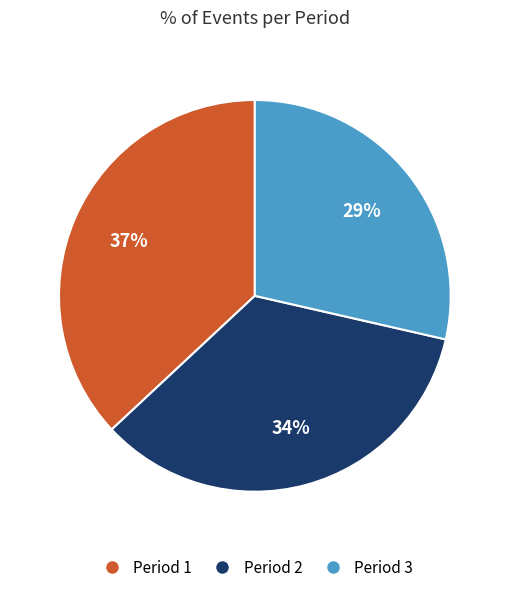

Combined, do Period 1 and Period 3 account for over 50%?

Yes